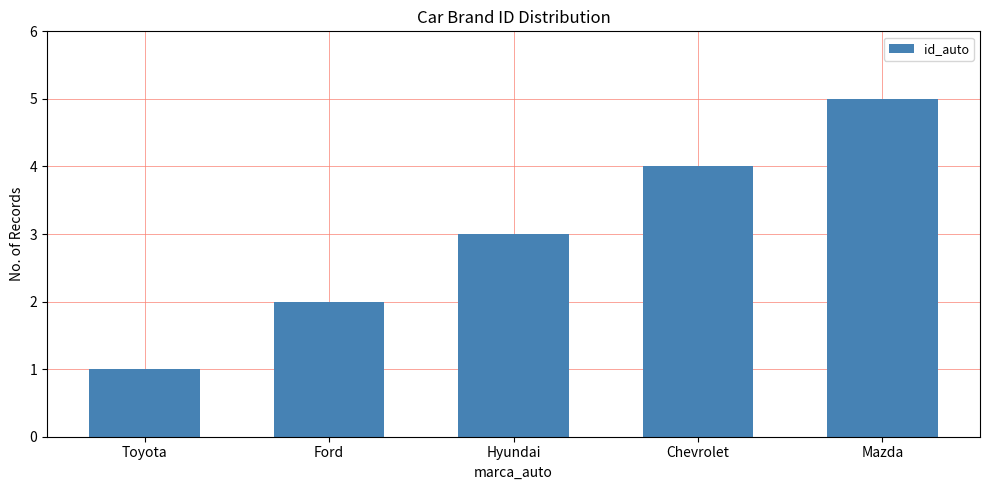

Which category has the lowest value across all series?

Toyota